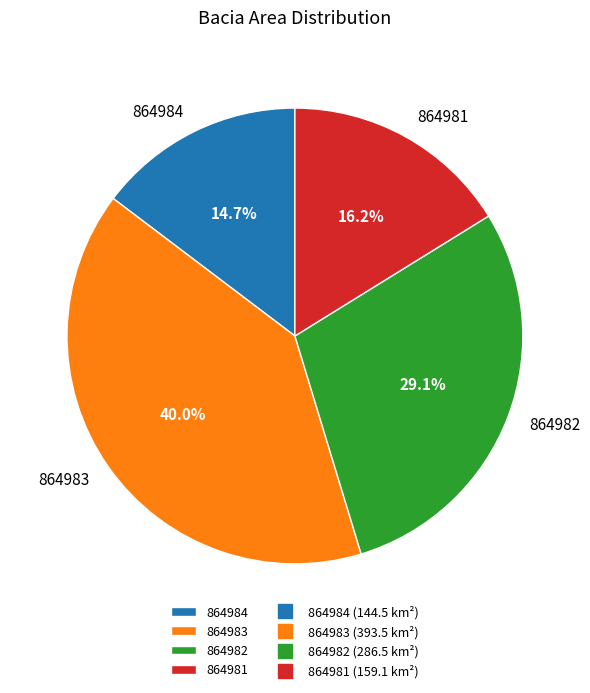

What is the ratio of the value at 864984 to the value at 864982?

0.5